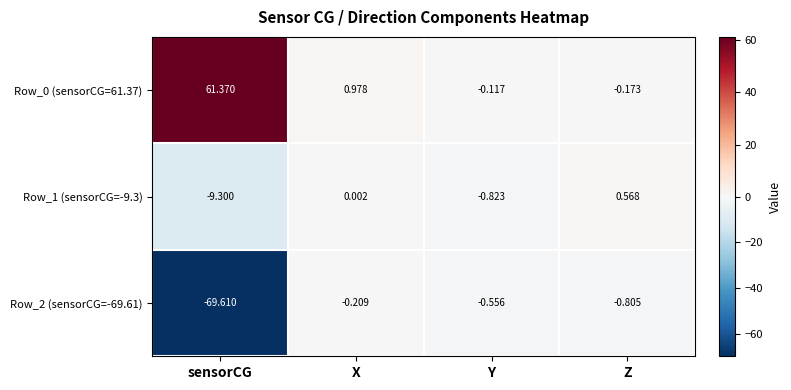

Which category has the lowest value across all series?

sensorCG